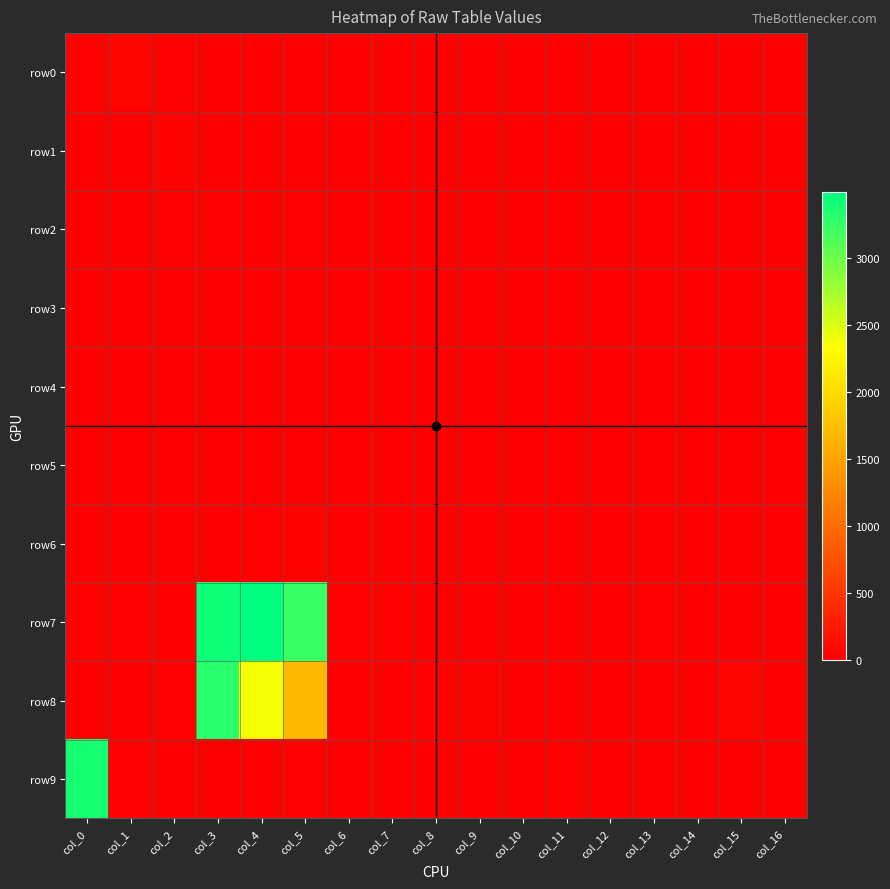

Between col_3 and col_5, which is larger?

col_5